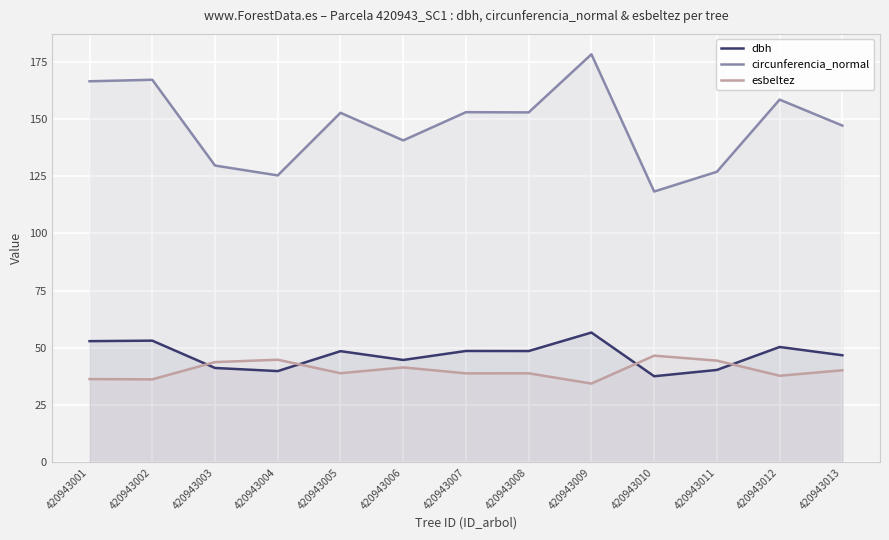

Which label corresponds to the largest value in the chart?

420943009